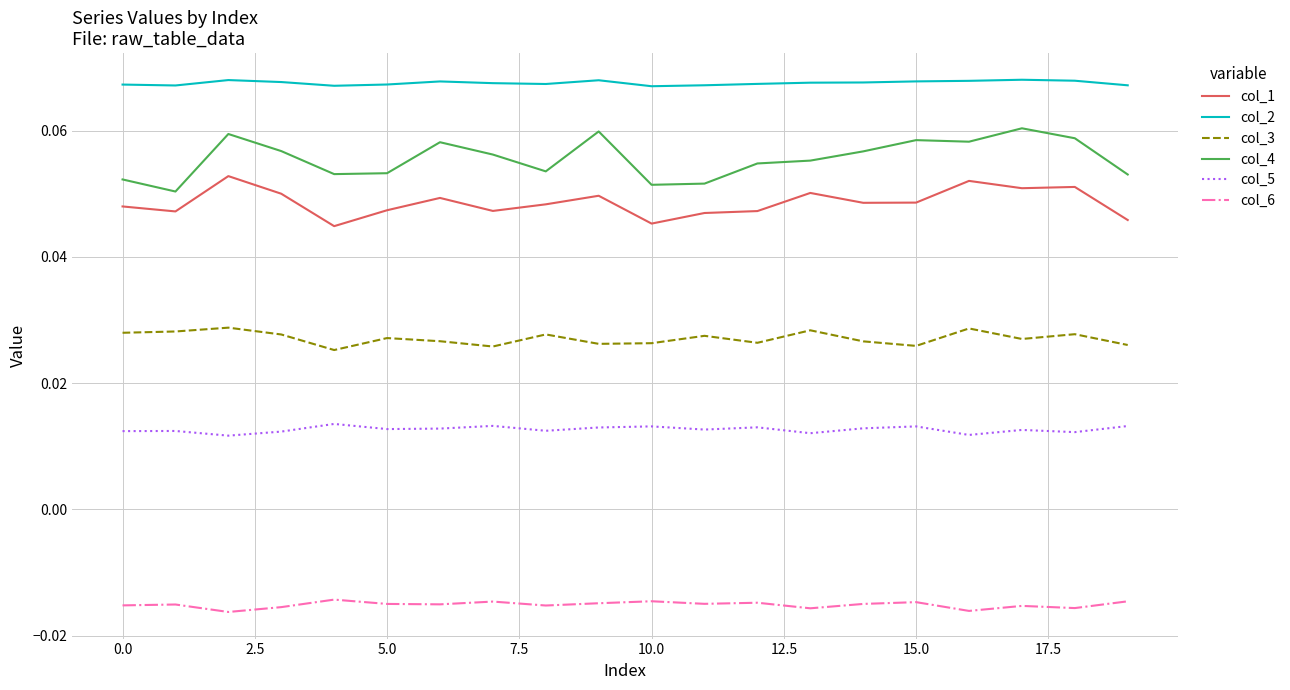

List the series in order of their peak value, highest first.

col_2, col_4, col_1, col_3, col_5, col_6